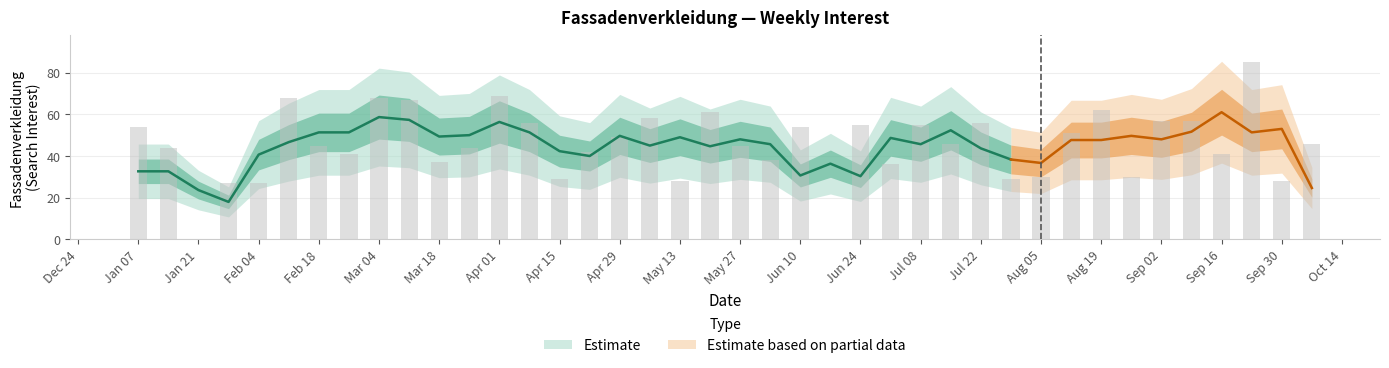

Reading left to right, extract all data points from this chart.

54	44	0	27	27	68	45	41	68	67	37	44	69	56	29	42	49	58	28	61	45	38	54	0	55	36	55	46	56	29	30	51	62	30	57	57	41	85	28	46